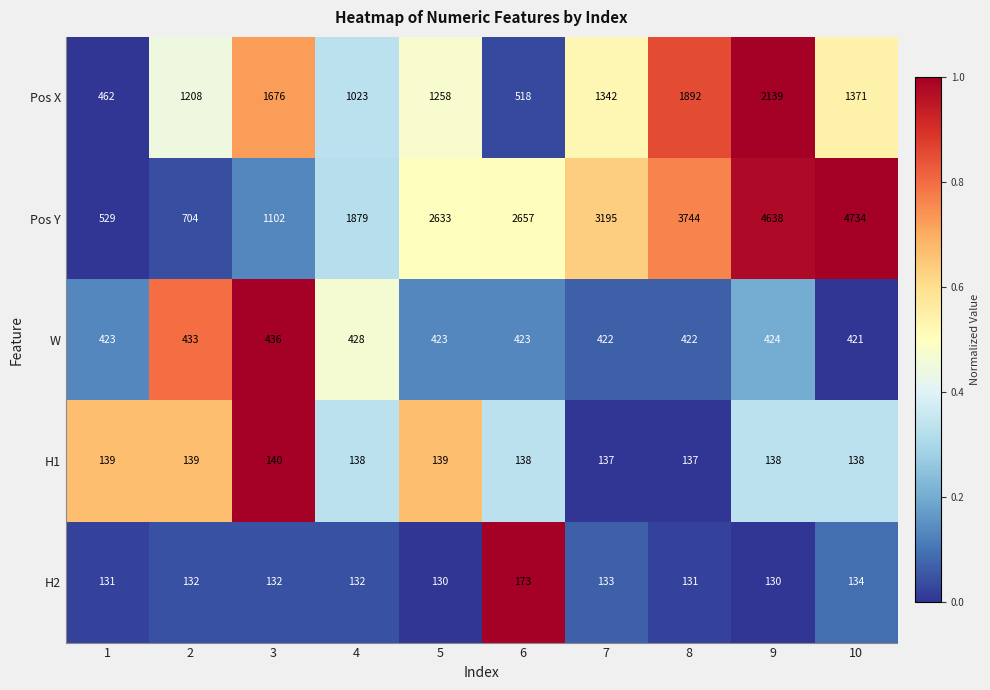

At 4, list the series in order from largest to smallest.

Pos Y, Pos X, W, H1, H2